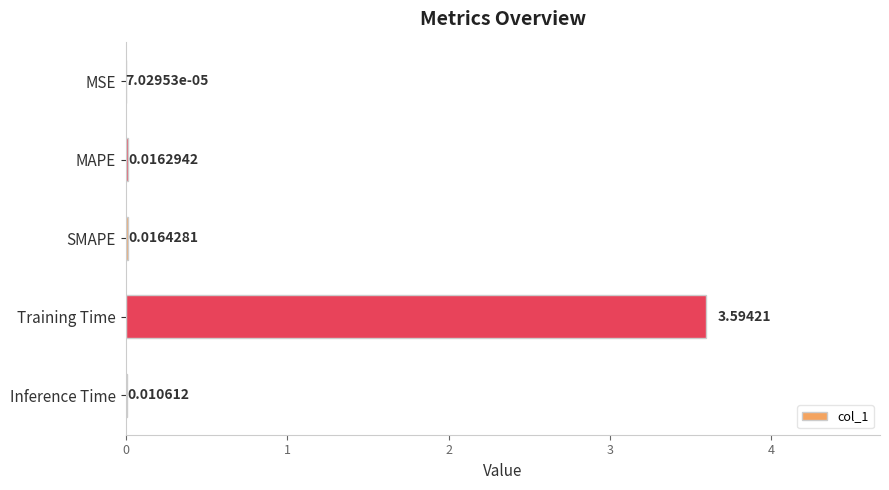

What is the change in value from Training Time to Inference Time?

-3.6